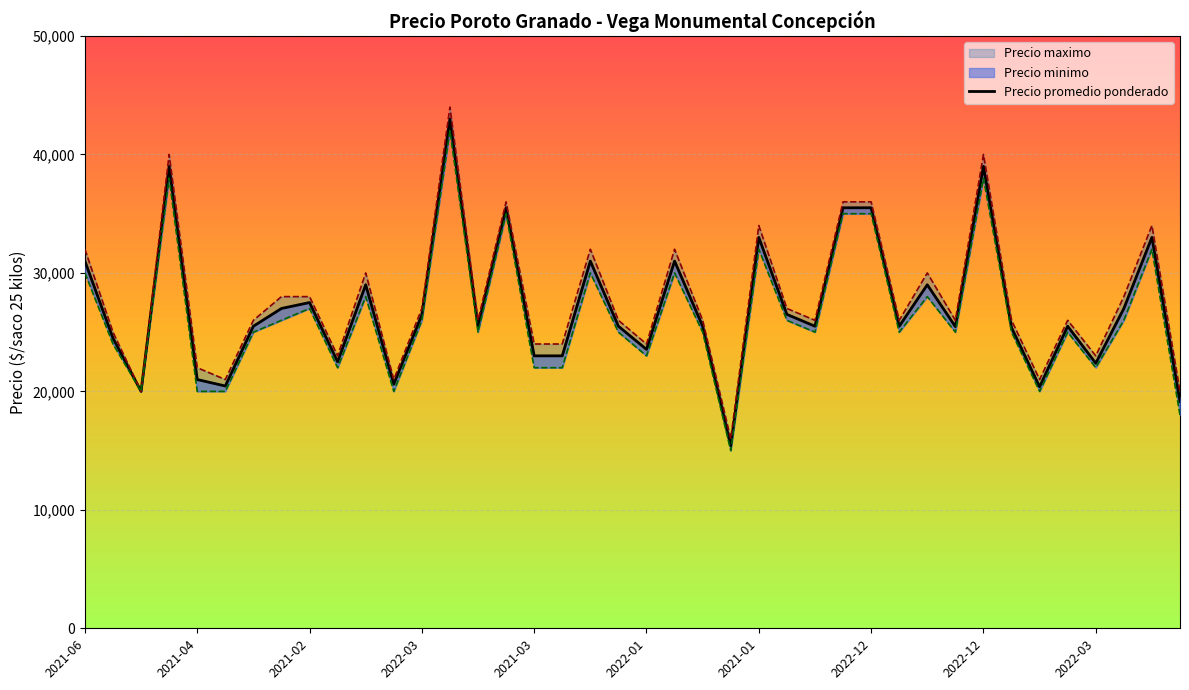

Reading left to right, extract all data points from this chart.

31000	24500	20000	39000	21000	20455	25500	27000	27500	22500	29000	20615	26455	43000	25500	35500	23000	23000	31000	25500	23545	31000	25500	15400	33000	26500	25500	35500	35500	25500	29000	25467	39000	25385	20385	25500	22375	27000	33000	19143